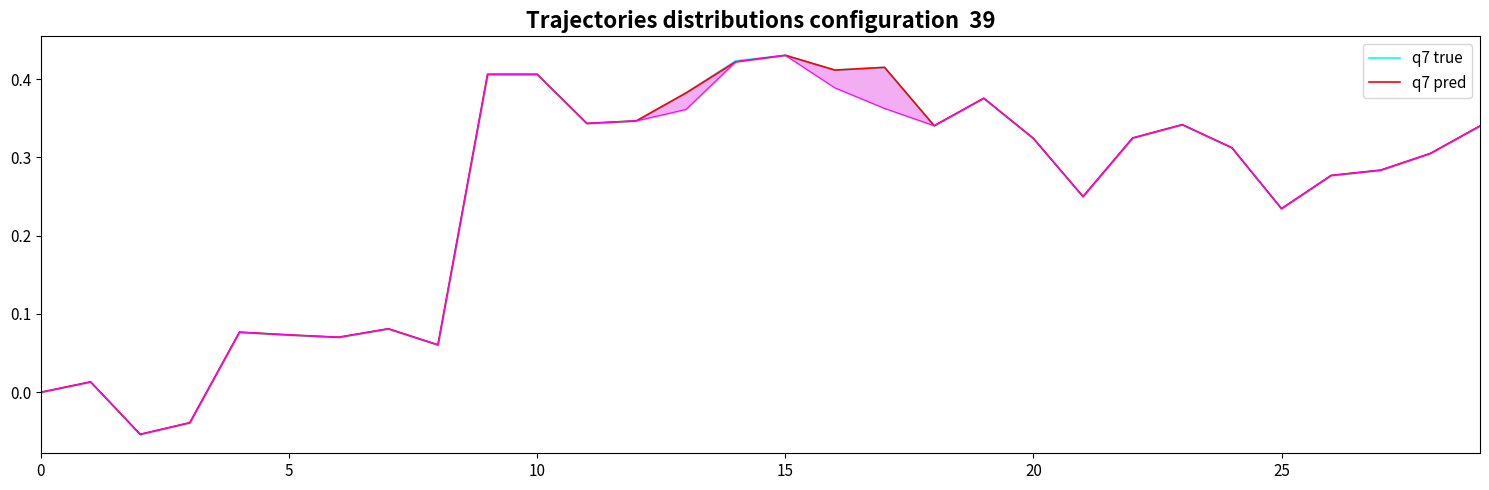

True or false: q7 pred and q7 true cross at least once.

False